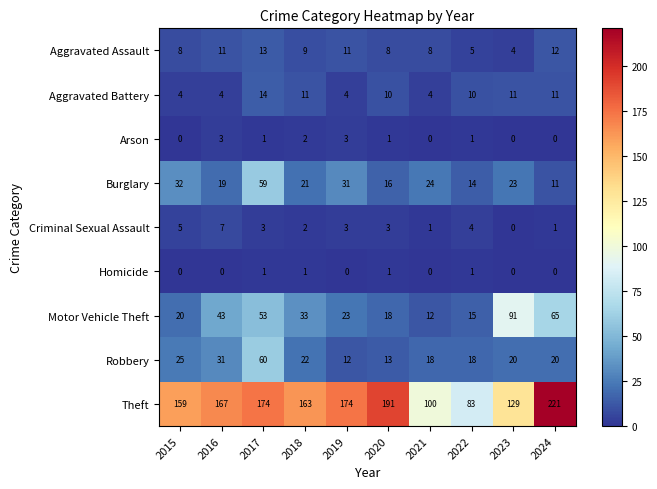

Rank the series by their maximum value, from lowest to highest.

Homicide, Arson, Criminal Sexual Assault, Aggravated Assault, Aggravated Battery, Burglary, Robbery, Motor Vehicle Theft, Theft